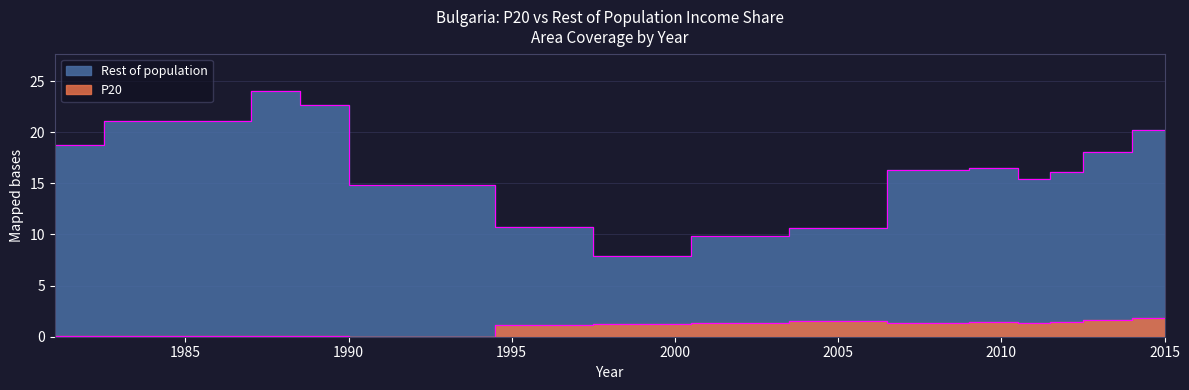

What is the label of the 3rd point from the left?

1990